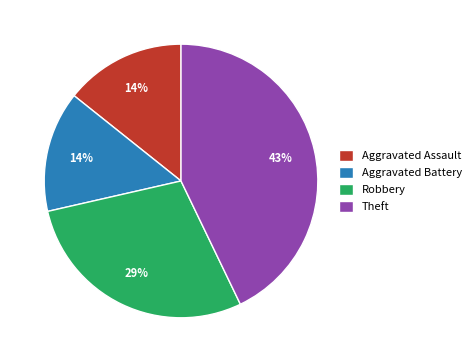

Does any single category account for the majority?

No